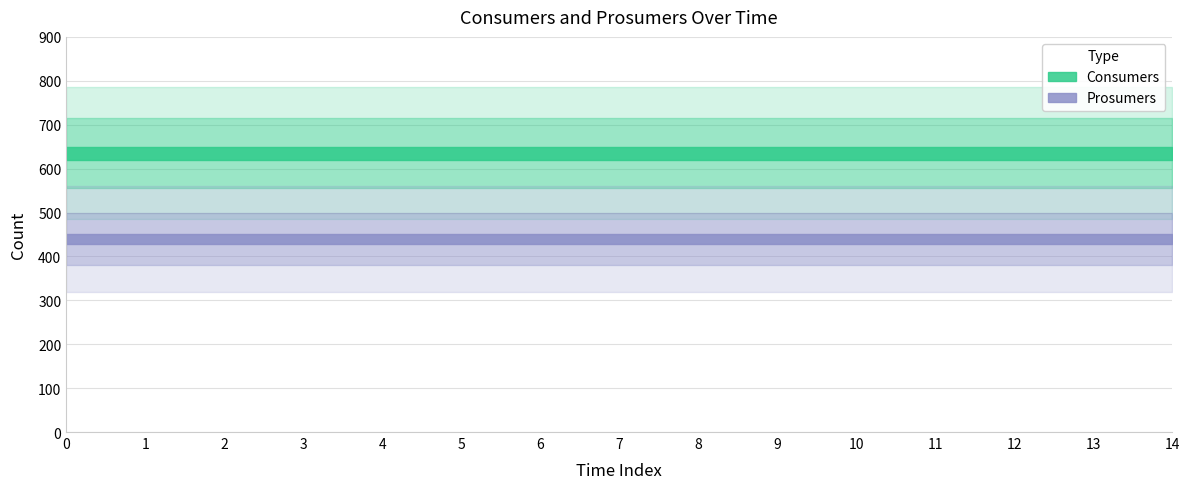

At how many categories does at least one series exceed 455?

15